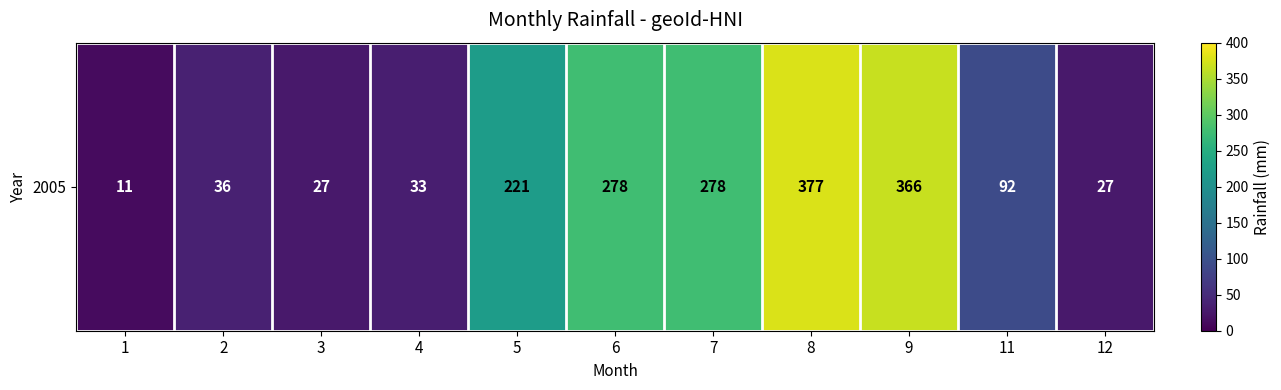

Between 9 and 7, which is larger?

9